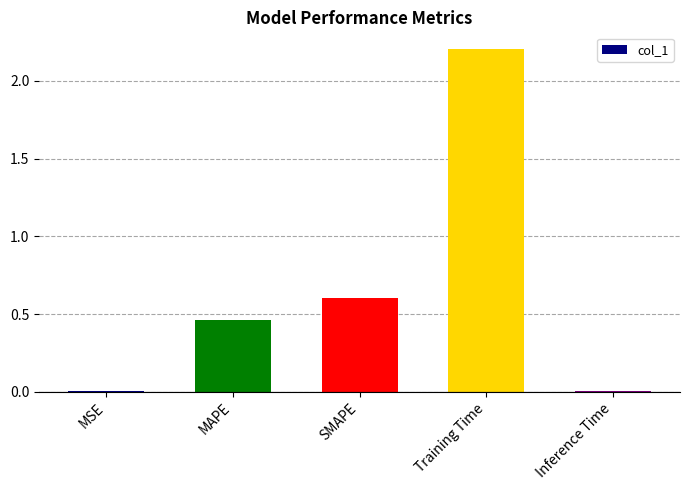

Is it true that the value at Training Time is 2.2?

True